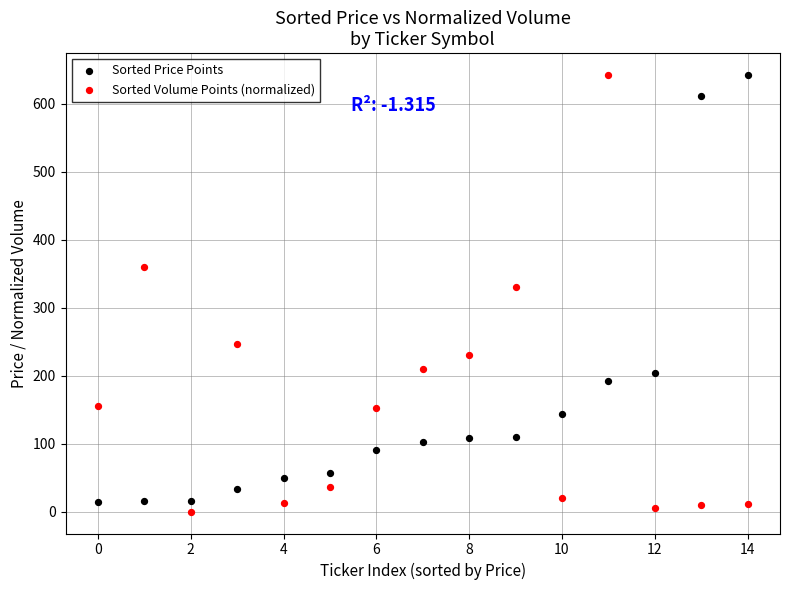

In the Sorted Volume Points (normalized) series, what Y value is closest to 321?

330.9